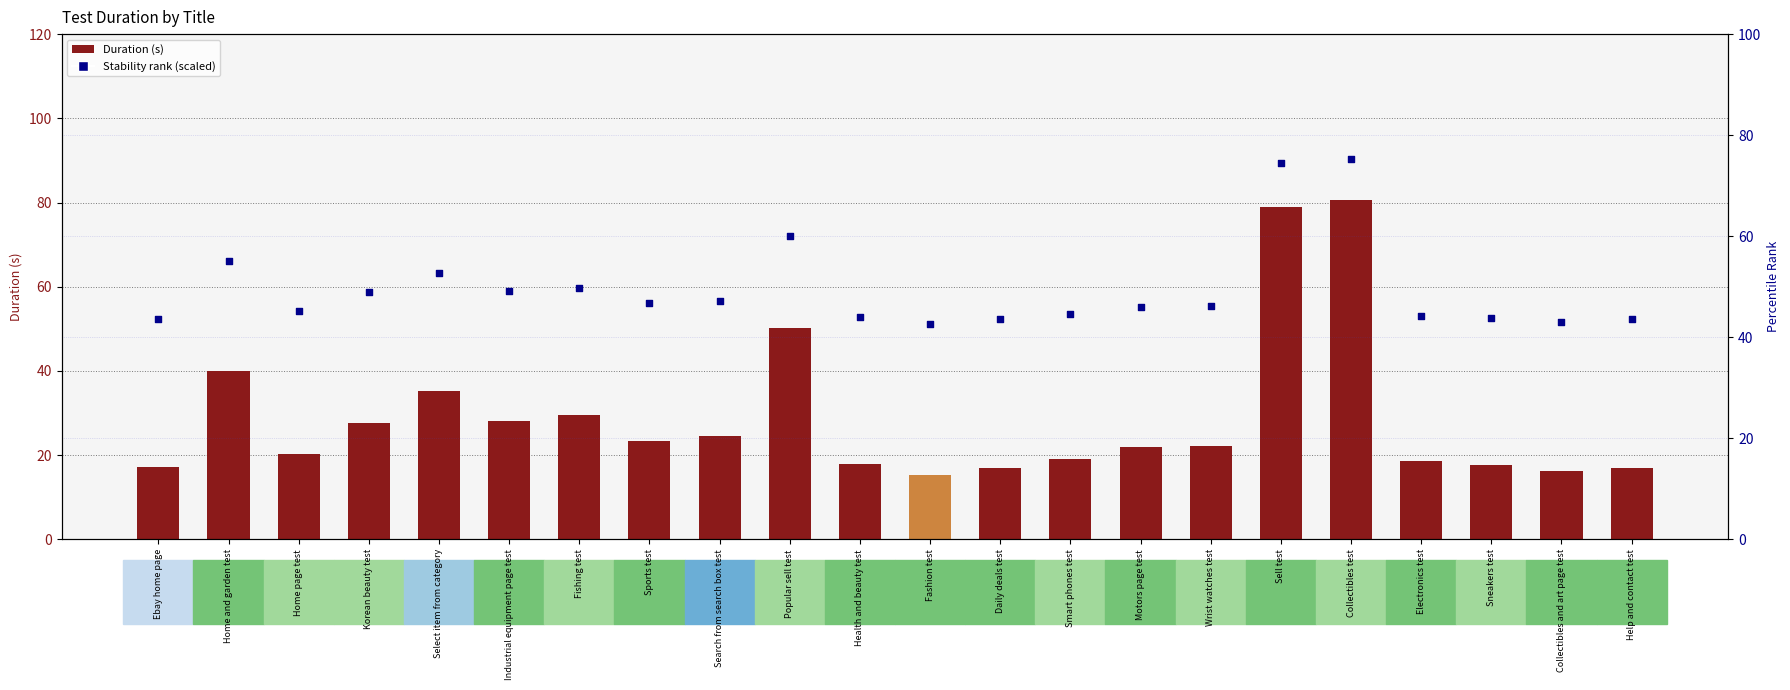

At how many categories does at least one series exceed 16?

22